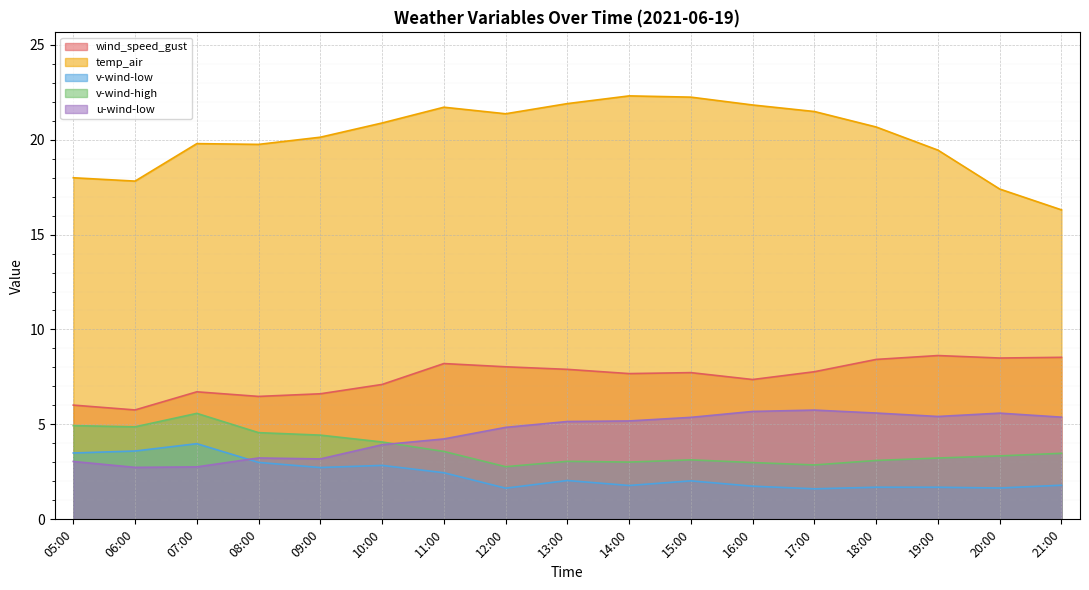

Reading right to left, transcribe all the data shown in this chart.

wind_speed_gust: 8.5	8.5	8.6	8.4	7.8	7.4	7.7	7.7	7.9	8.0	8.2	7.1	6.6	6.5	6.7	5.8	6.0
temp_air: 16.3	17.4	19.4	20.7	21.5	21.8	22.2	22.3	21.9	21.4	21.7	20.9	20.1	19.7	19.8	17.8	18.0
v-wind-low: 1.8	1.7	1.7	1.7	1.6	1.7	2.0	1.8	2.0	1.6	2.5	2.8	2.7	3.0	4.0	3.6	3.5
v-wind-high: 3.5	3.3	3.2	3.1	2.9	3.0	3.1	3.0	3.1	2.8	3.6	4.1	4.4	4.6	5.6	4.9	4.9
u-wind-low: 5.4	5.6	5.4	5.6	5.8	5.7	5.4	5.2	5.2	4.8	4.2	3.9	3.2	3.2	2.8	2.7	3.0